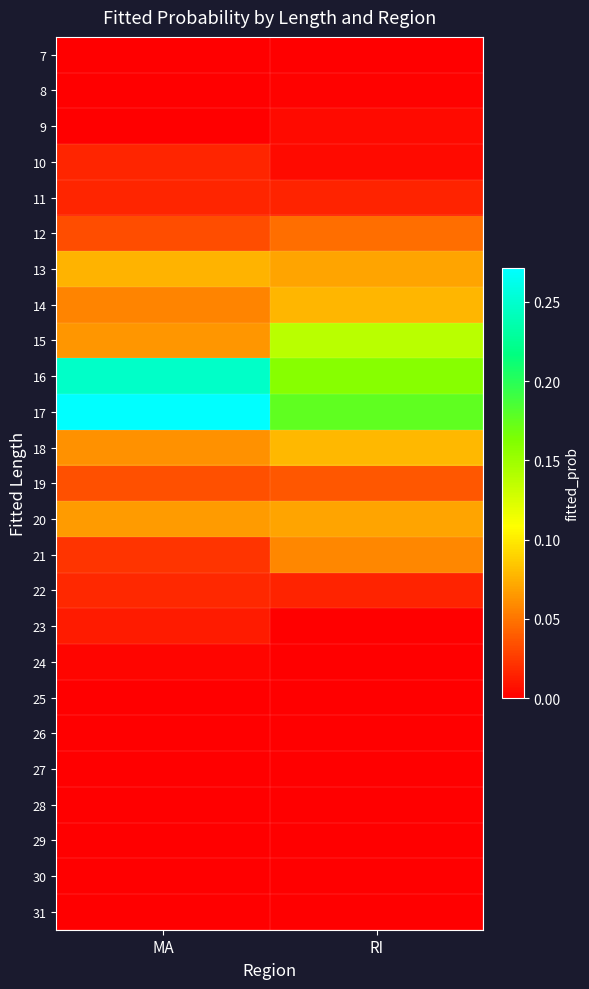

Rank the series at RI from highest to lowest value.

17, 16, 15, 18, 14, 13, 20, 21, 12, 19, 22, 11, 9, 10, 8, 7, 23, 24, 25, 26, 27, 28, 29, 30, 31